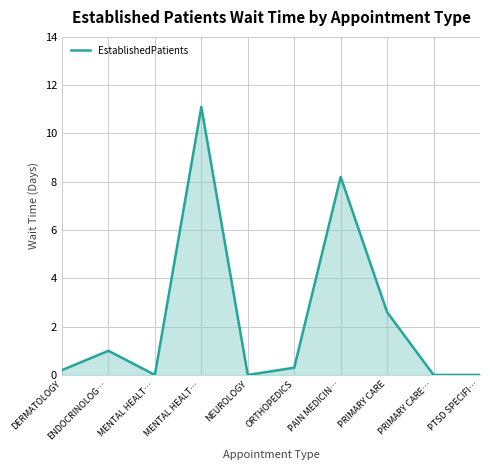

Is it true that the value at DERMATOLOGY is 0.2?

True